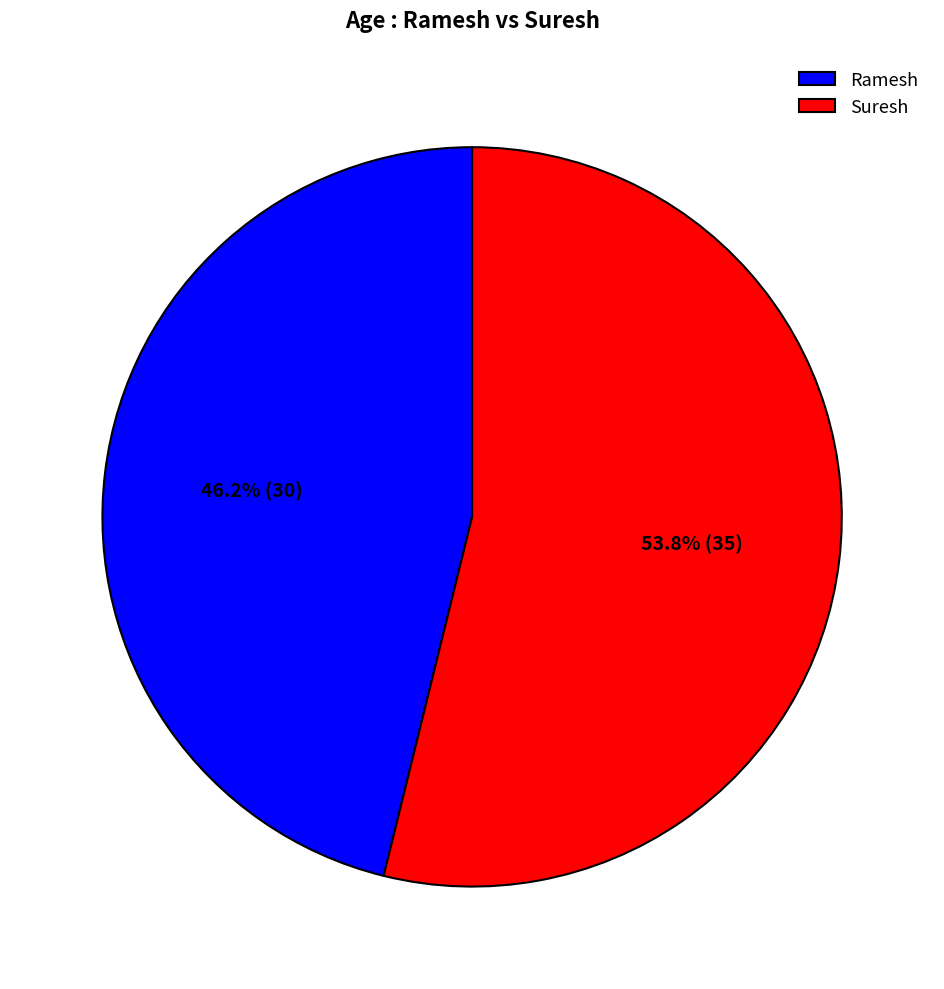

Does Ramesh account for over 50% of the chart?

No